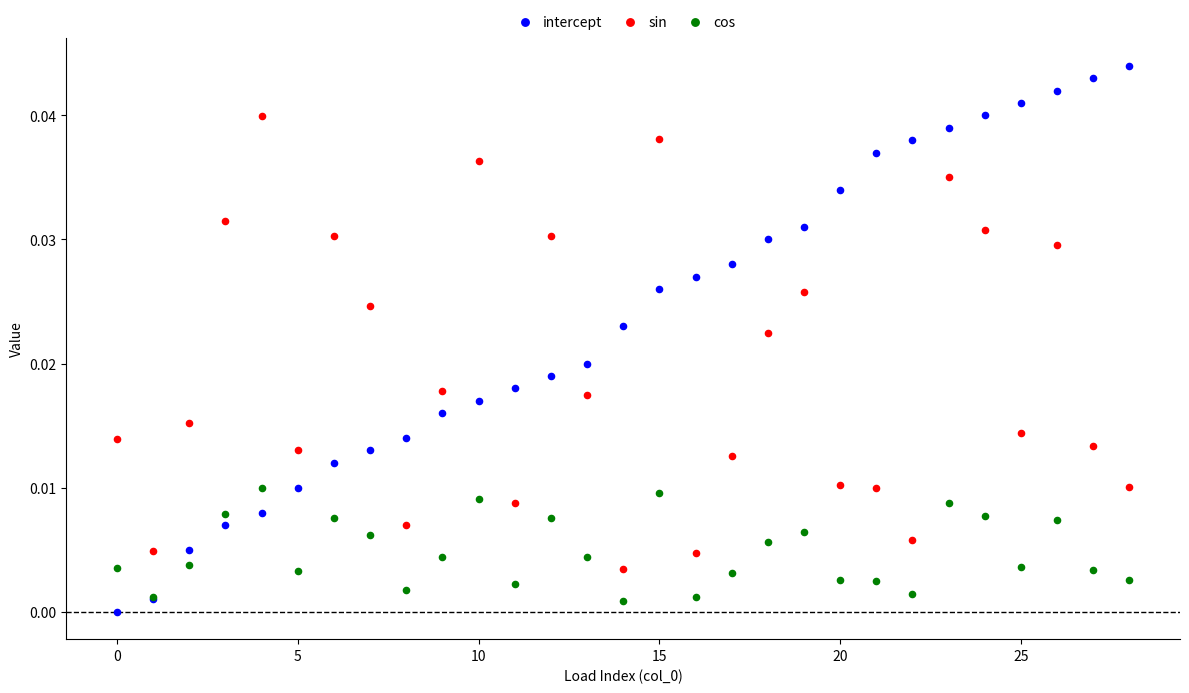

Which series has the largest Y range (max minus min)?

intercept